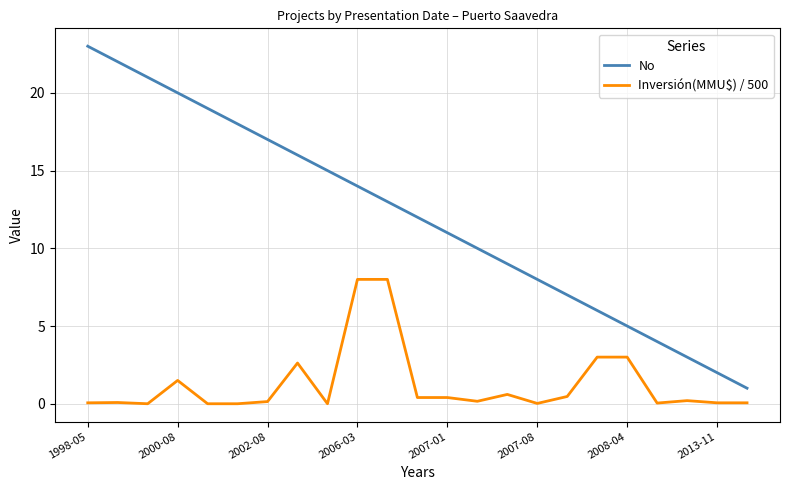

Which series has the widest spread of values?

No